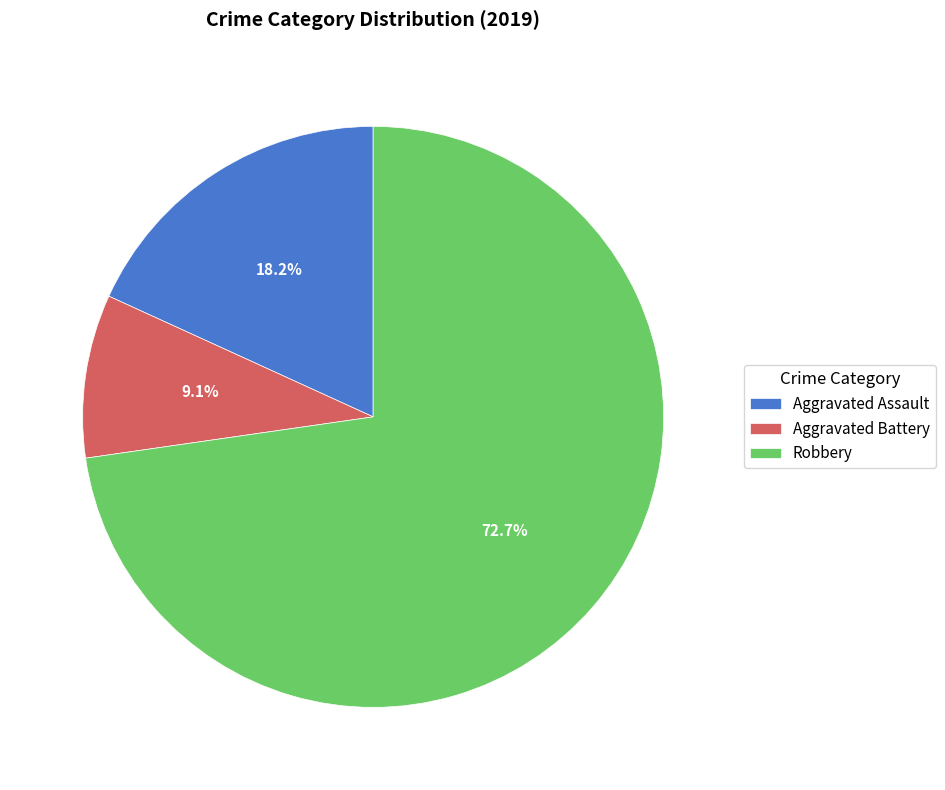

Count the number of slices in the pie.

3